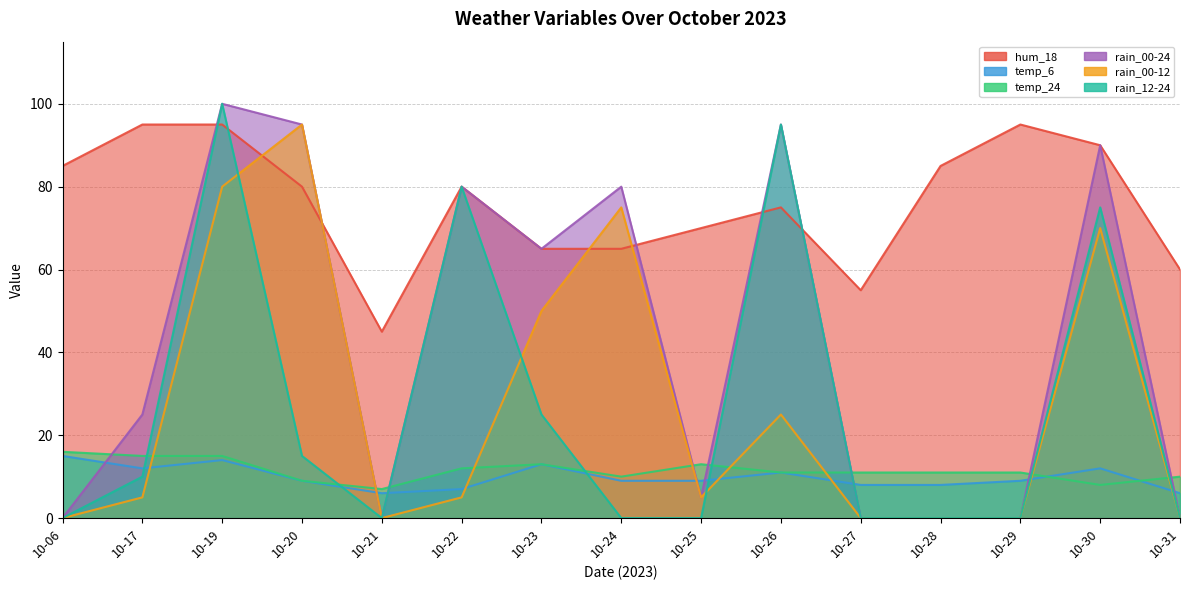

What is the difference between the maximum and minimum values in the hum_18 series?

50